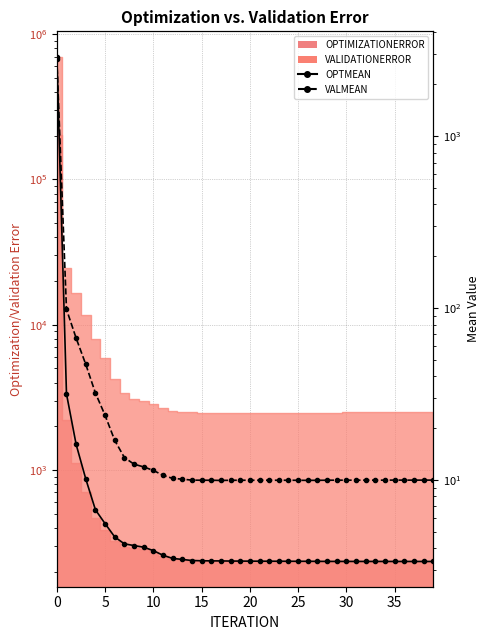

Which series ends up on top after the final intersection of OPTMEAN and VALMEAN?

VALMEAN